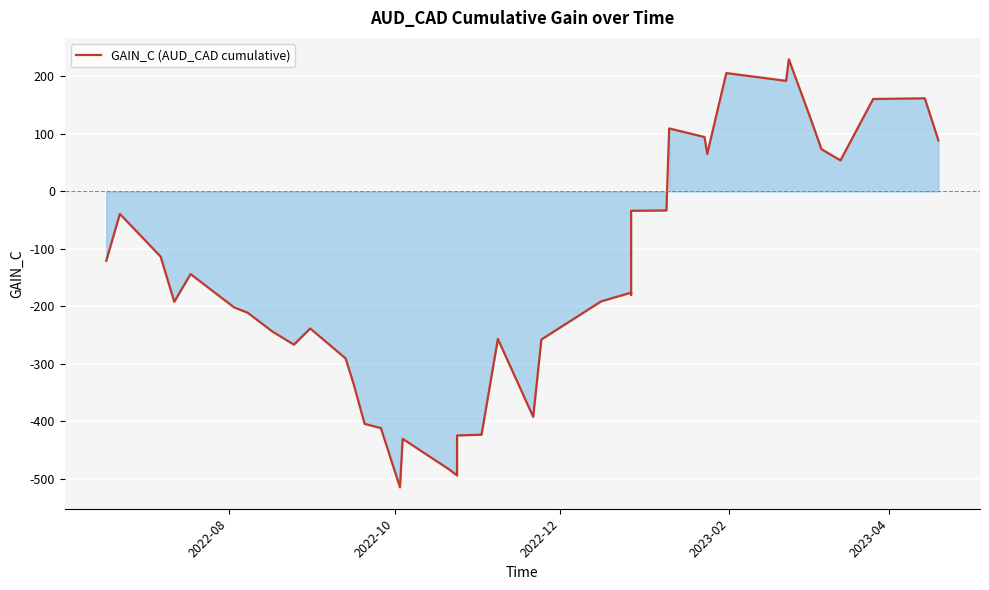

Reading right to left, what are all the values shown in this chart?

88.8	162.0	160.8	54.0	73.4	126.8	229.9	192.4	205.9	65.2	94.6	109.6	-33.2	-33.8	-180.0	-176.2	-191.4	-257.8	-392.4	-256.8	-423.5	-424.8	-494.6	-483.6	-430.7	-515.1	-412.0	-404.6	-335.8	-290.7	-238.6	-266.8	-243.6	-211.2	-201.9	-143.9	-192.2	-113.6	-39.2	-120.8